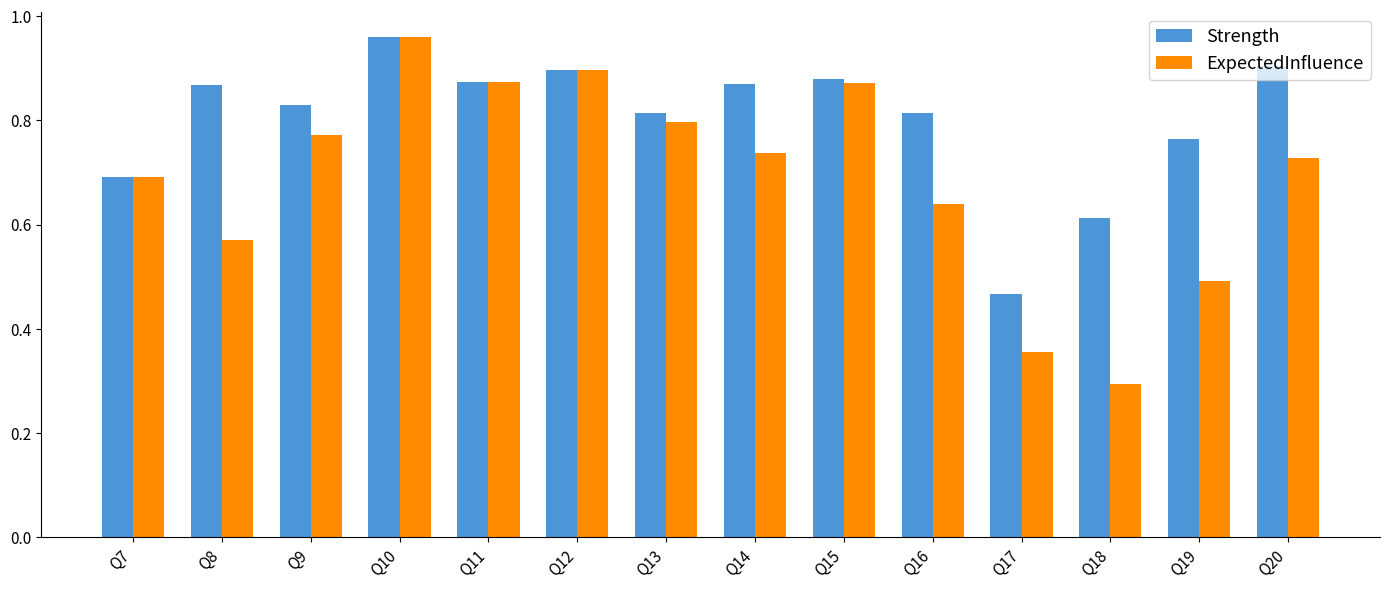

What is the total value across all series at Q20?

1.6